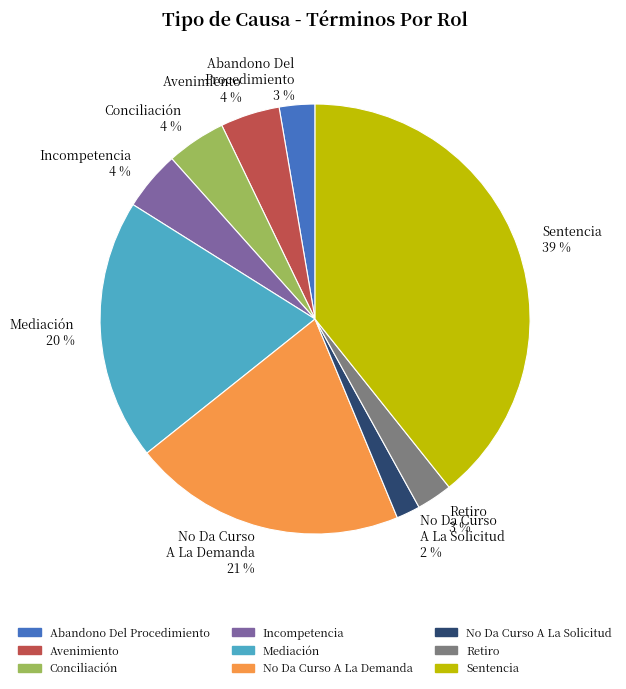

What percentage is the Avenimiento 4 % slice, to the nearest percent?

4%